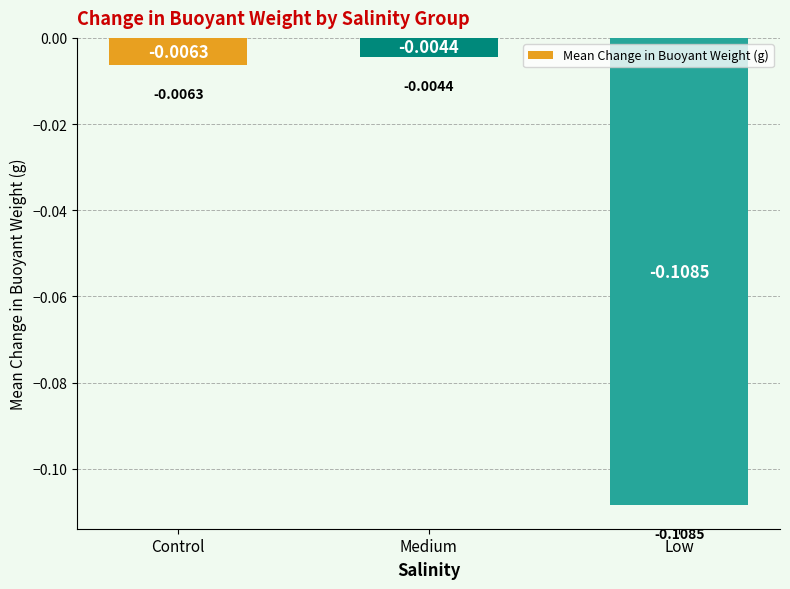

Which has a higher value, Medium or Control?

Medium